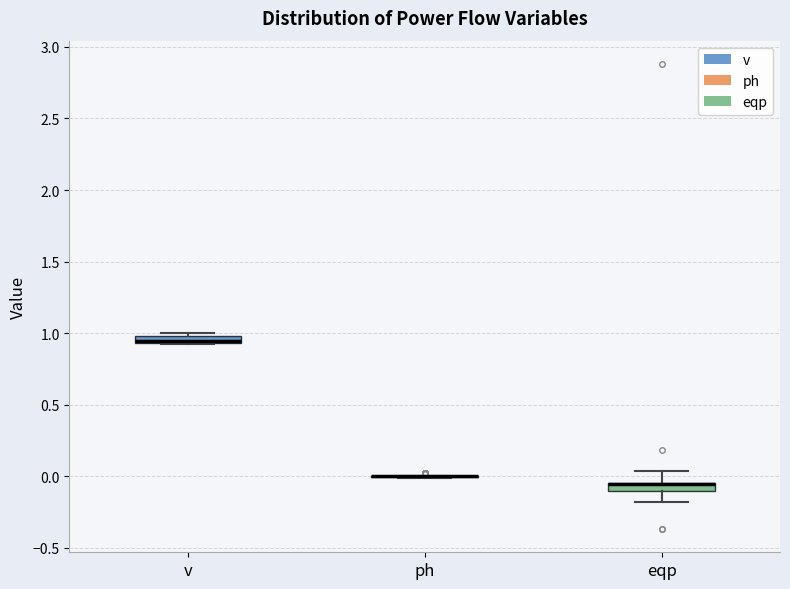

Where is the lower edge of the box for v on the y-axis? The values are not printed on the chart, so give them approximately, as read against the axis.

0.95